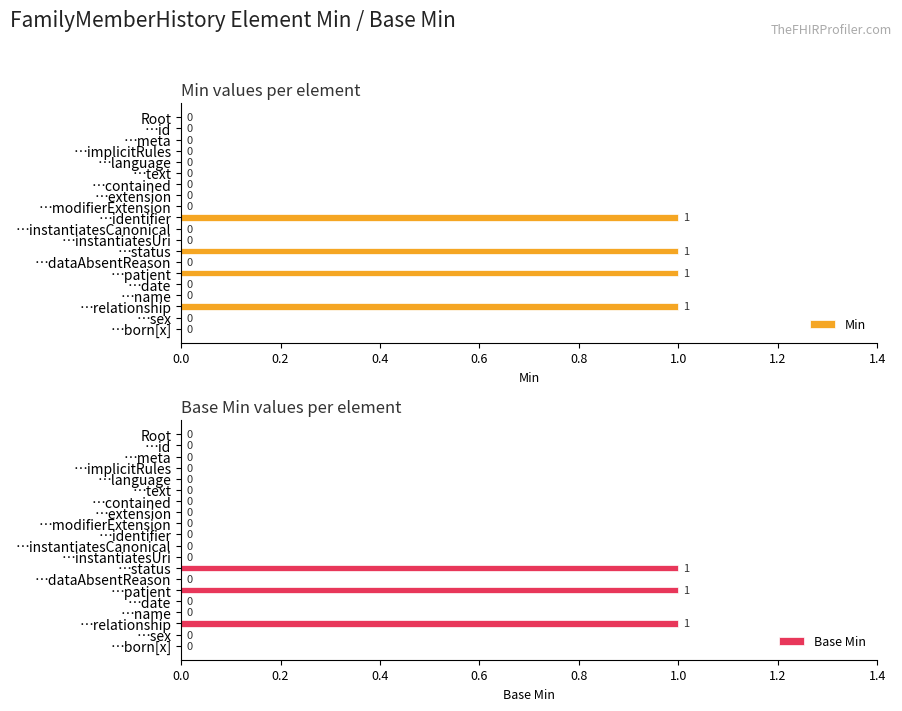

True or false: Base Min has a value of -1 at …date.

False